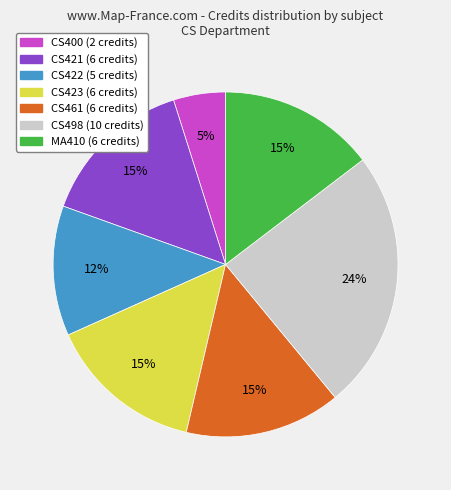

Does CS423 represent more than half of the total?

No